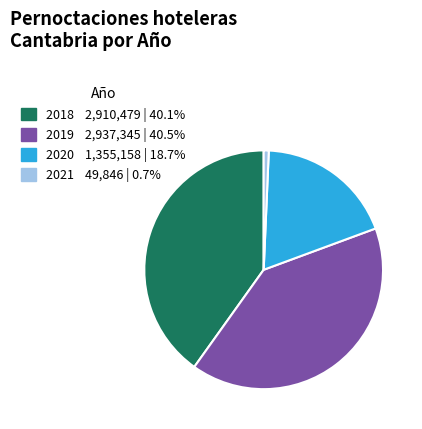

Is there a majority slice in this chart?

No